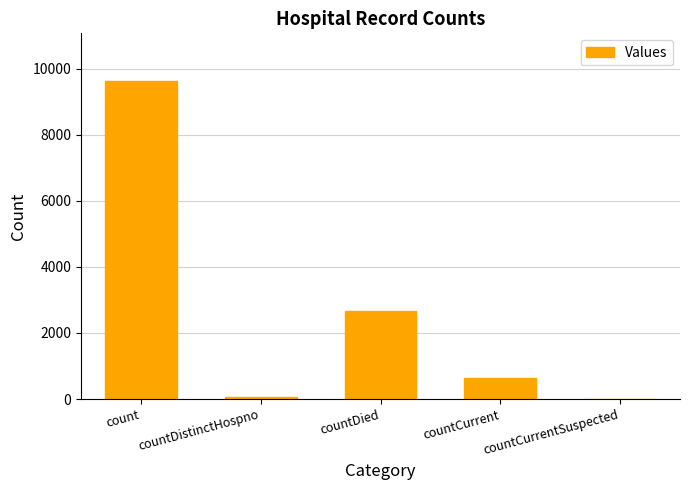

What is the sum of the values at countCurrentSuspected and countCurrent?

628